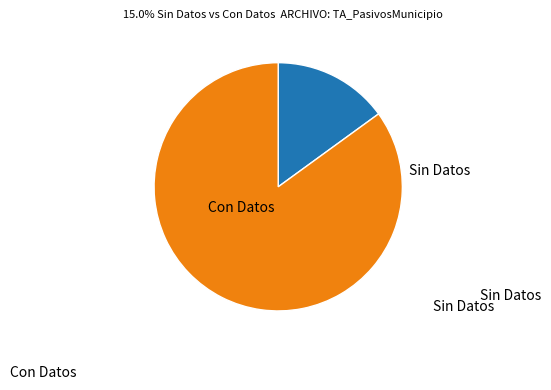

How many slices are in this pie chart?

2